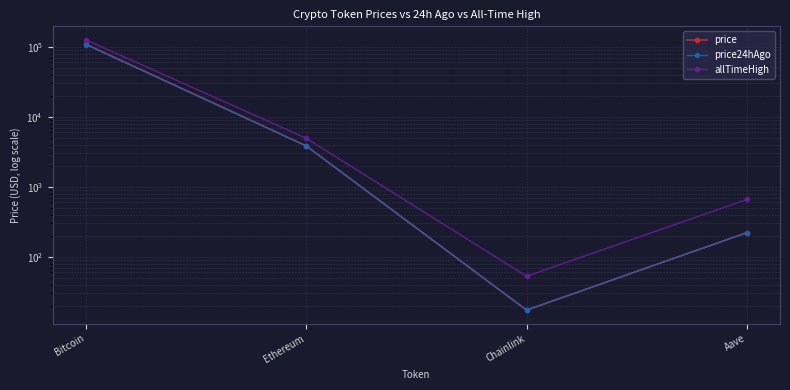

Is the value of price at Bitcoin greater than the value of allTimeHigh at Bitcoin?

No